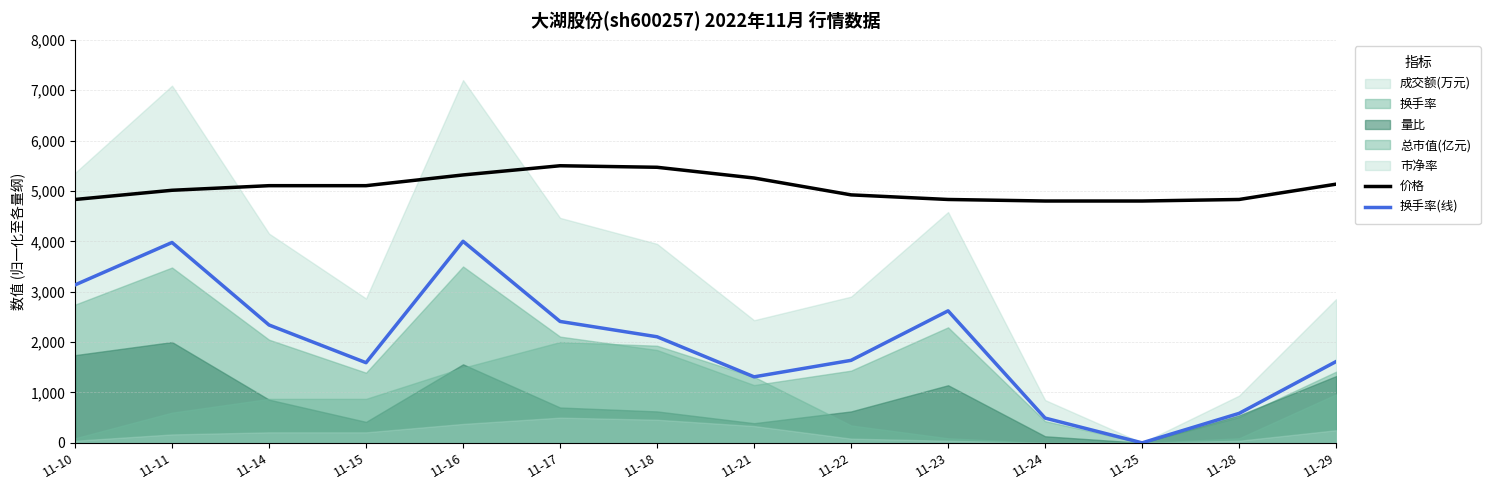

The 换手率(线) series shows 1637.4 at 11-22. True or false?

True